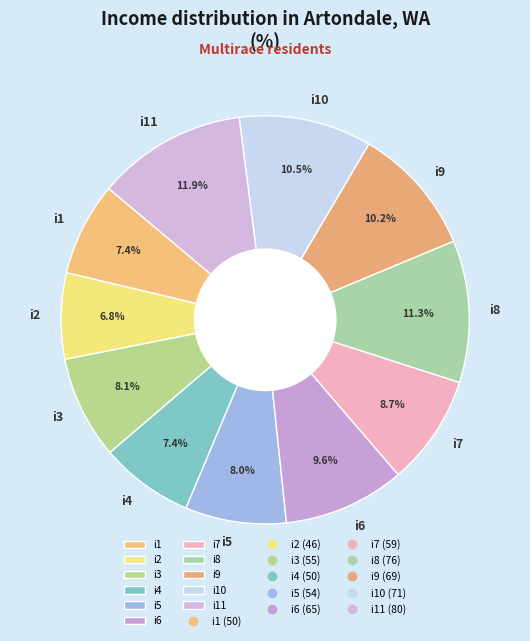

Which slice is the largest?

i11